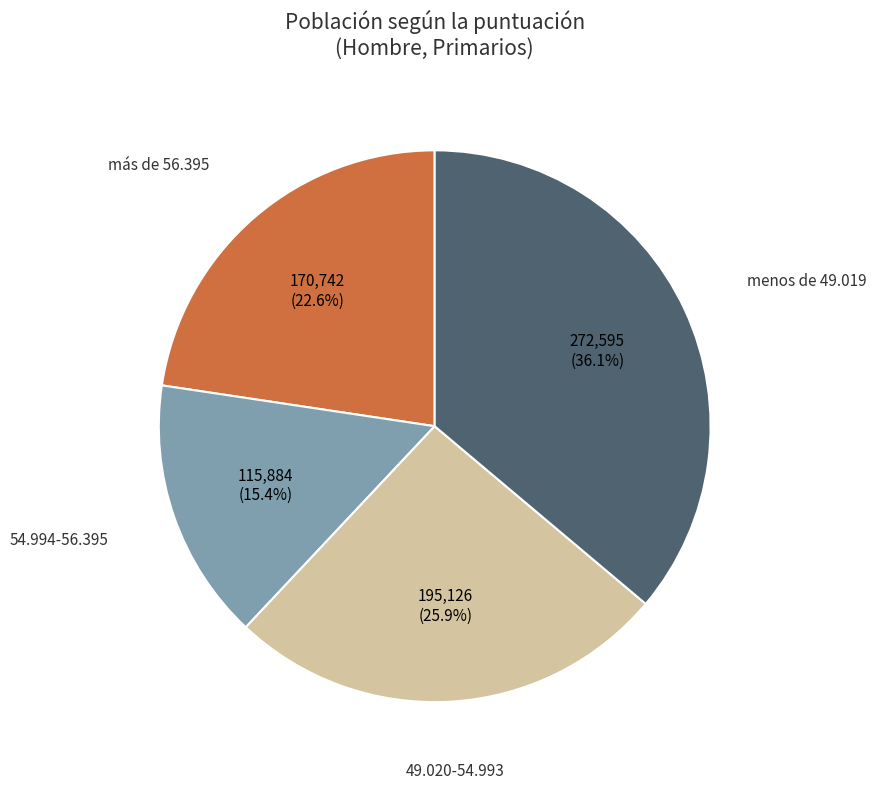

Rank the categories by value from lowest to highest.

54.994-56.395, más de 56.395, 49.020-54.993, menos de 49.019